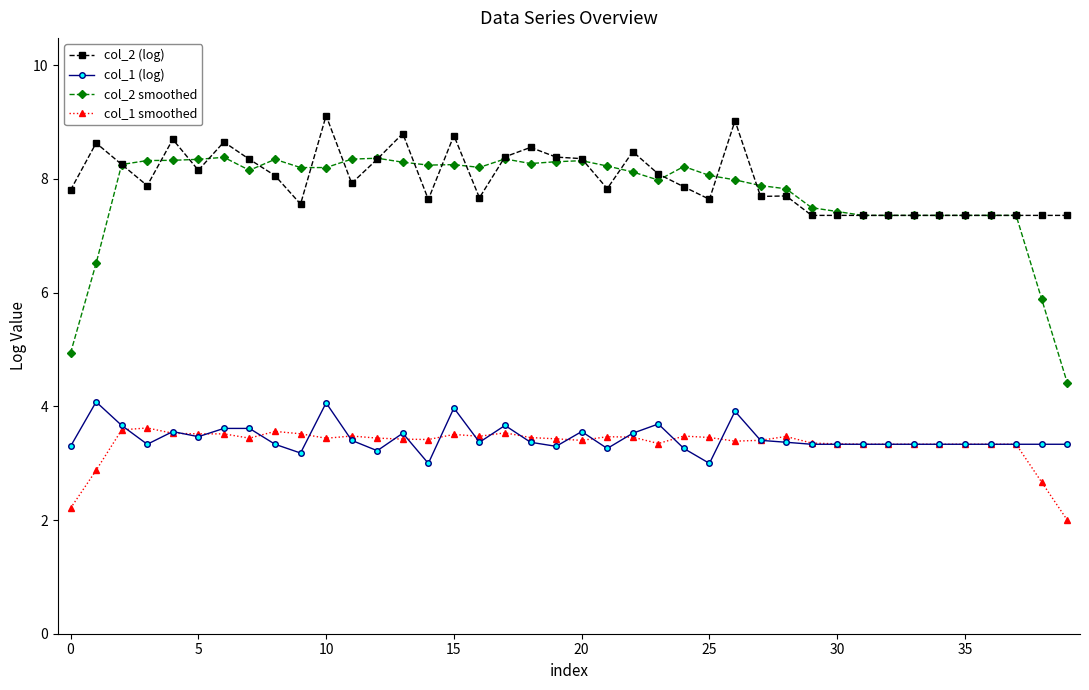

Rank the series by their maximum value, from lowest to highest.

col_1 smoothed, col_1 (log), col_2 smoothed, col_2 (log)